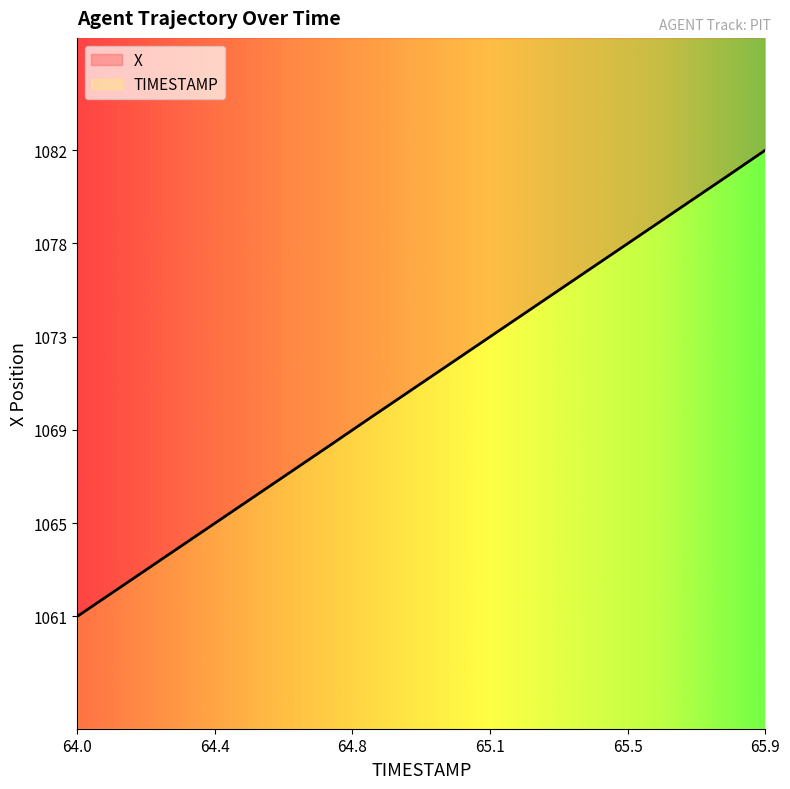

How many lines are shown in the chart?

1